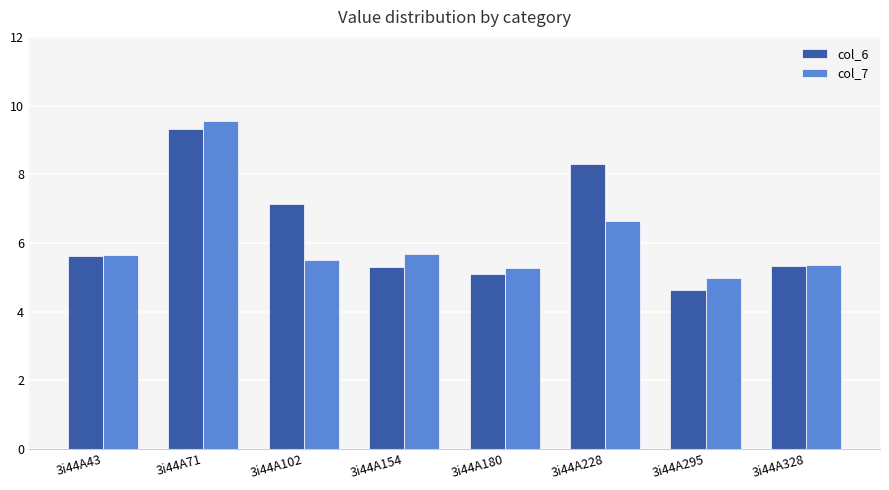

At 3i44A228, list the series in order from smallest to largest.

col_7, col_6